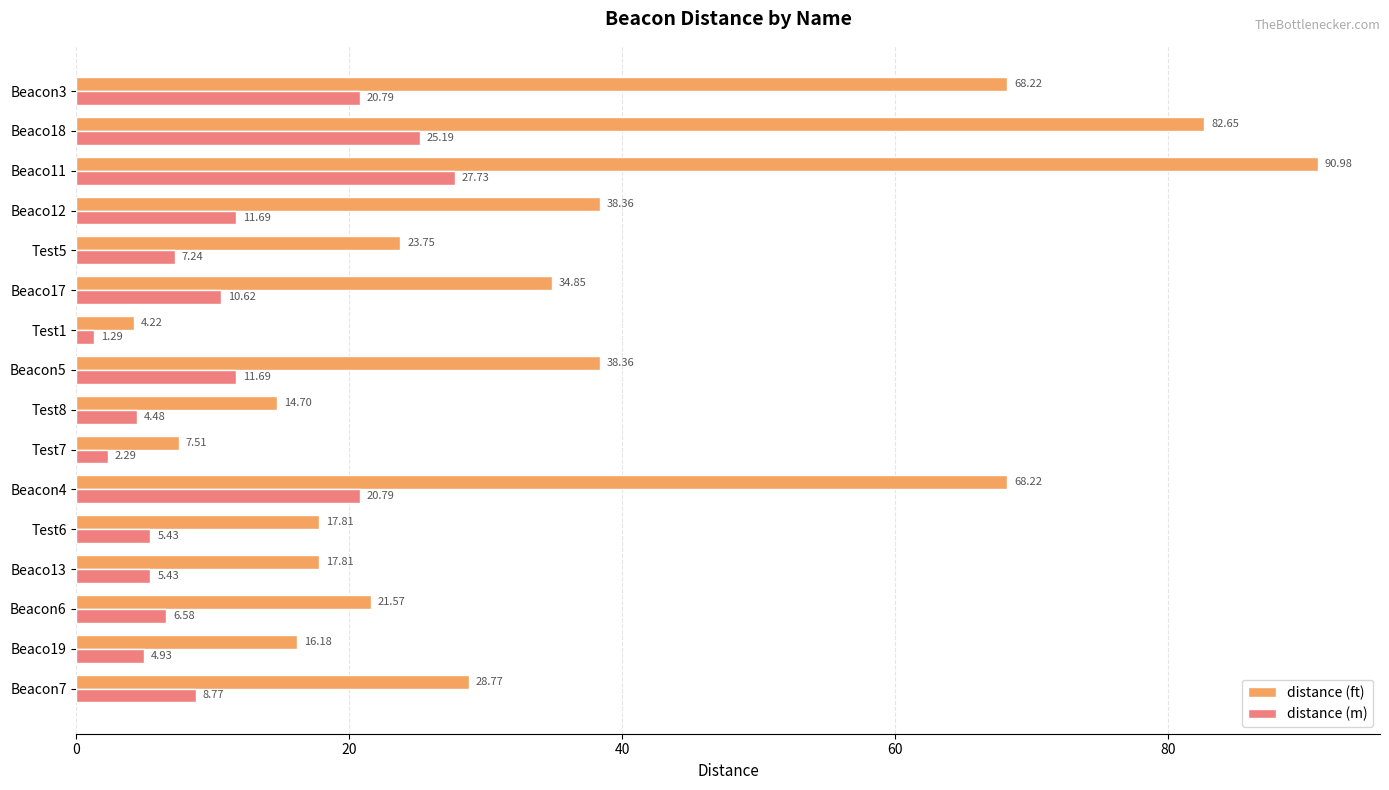

What are all the series names shown in the legend?

distance (ft), distance (m)